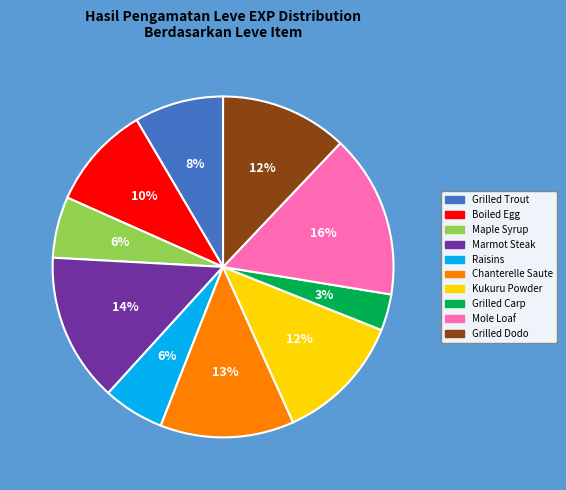

What is the ratio of the value at Raisins to the value at Boiled Egg?

0.6